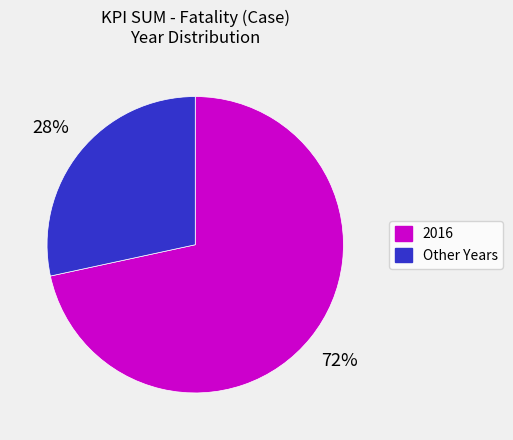

Is there any slice that represents more than half of the pie?

Yes